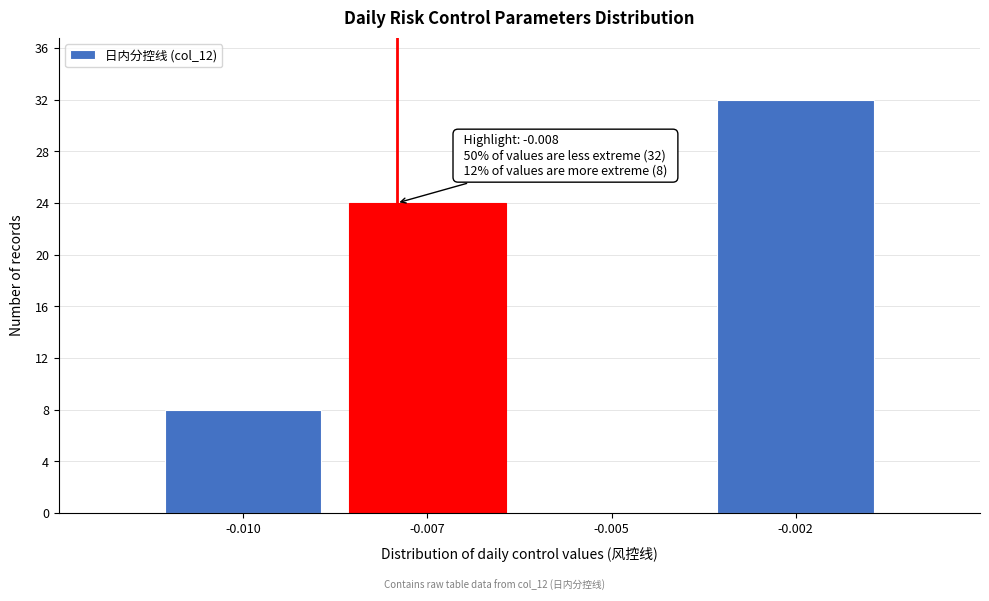

Reading right to left, list all the values displayed in this chart.

-0.002=32	-0.005=0	-0.007=24	-0.010=8